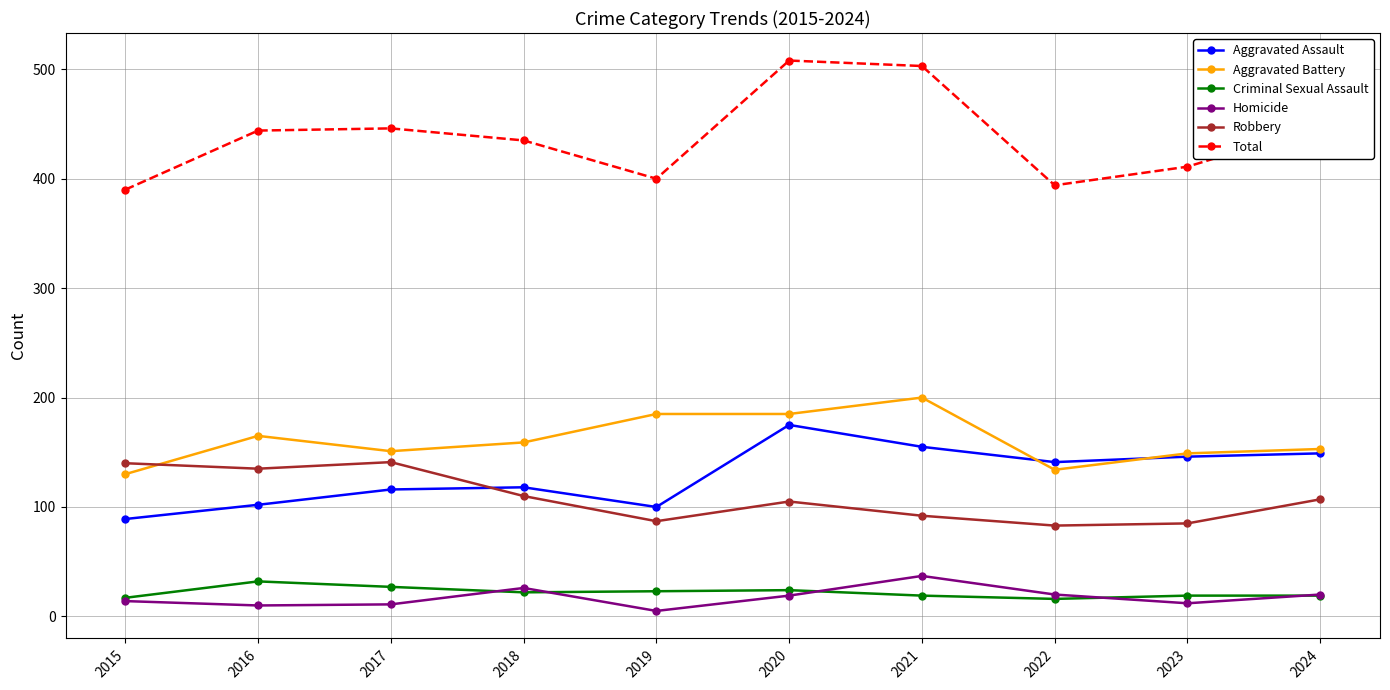

Is it true that Robbery equals 140 at 2015?

True